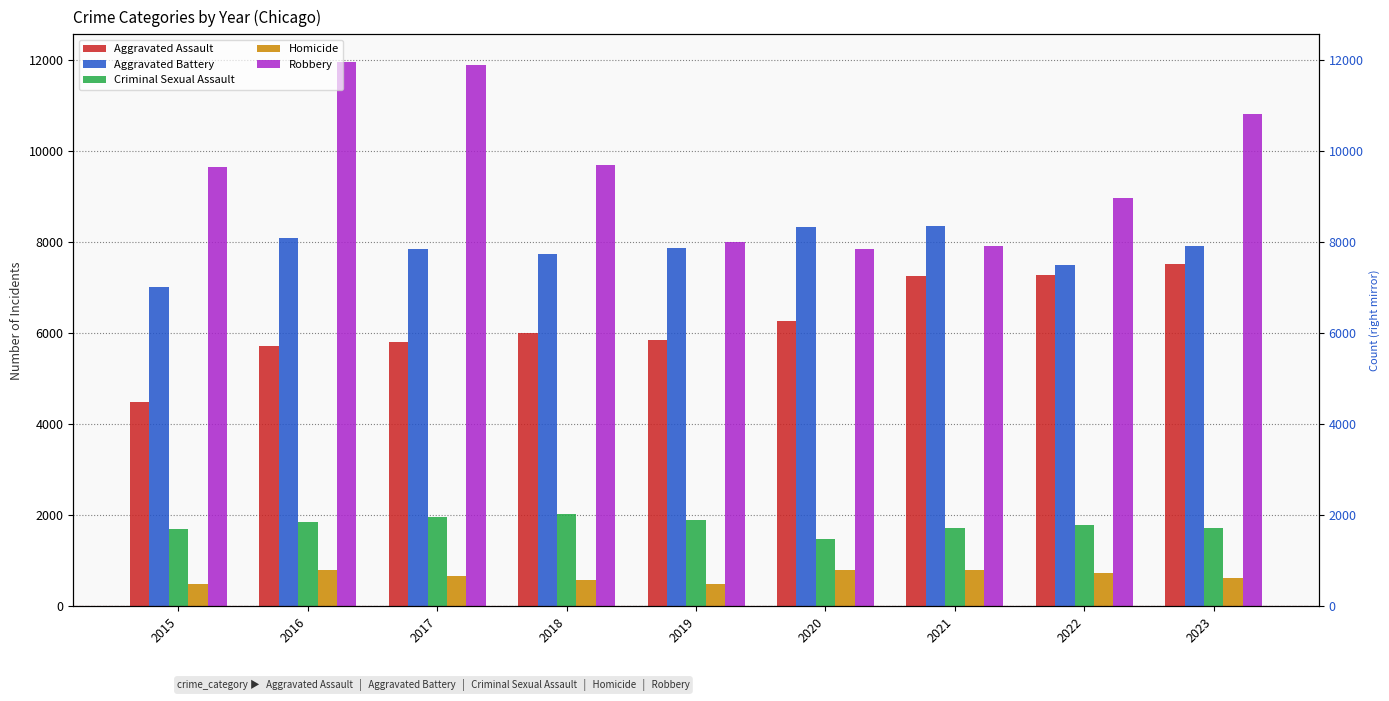

The value of Robbery at 2023 is 10802. True or false?

True